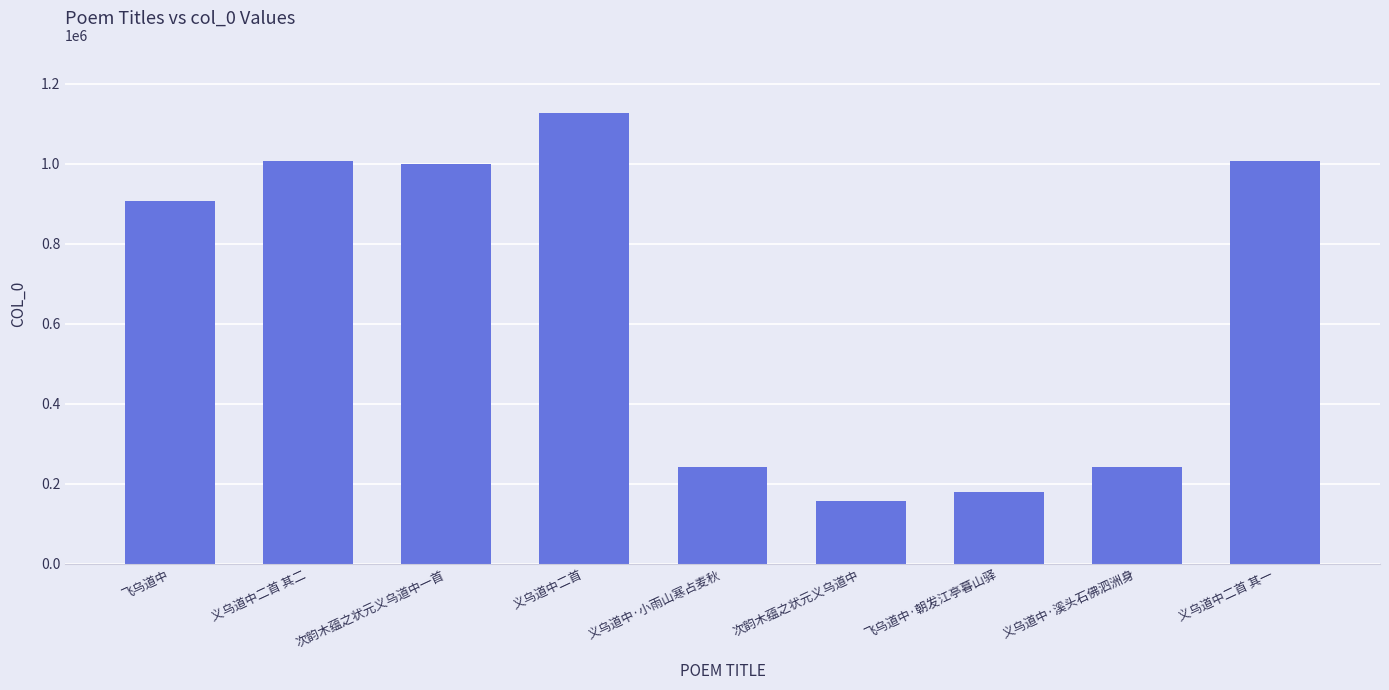

What is the label of the 7th bar from the right?

次韵木蕴之状元义乌道中一首